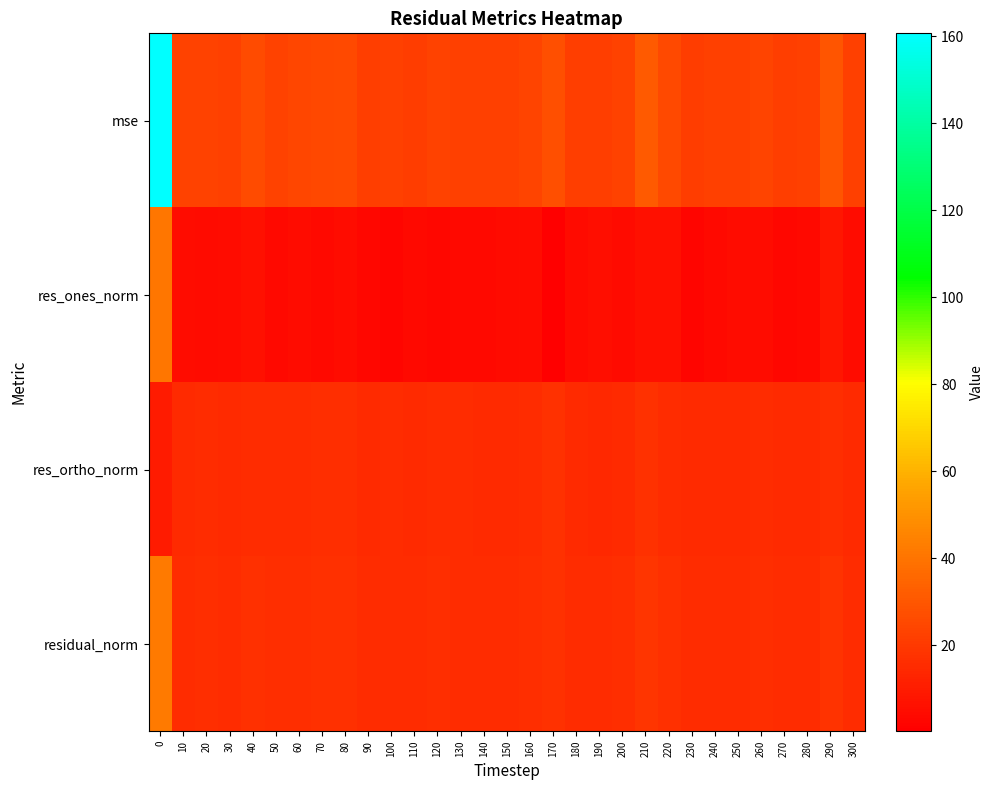

Reading left to right, list all the values displayed in this chart.

mse: 0=160.7	10=23.2	20=23.4	30=22.7	40=26.6	50=23.4	60=24.2	70=25.1	80=25.8	90=22.2	100=22.7	110=21.6	120=23.4	130=22.8	140=22.7	150=22.3	160=23.8	170=27.7	180=21.8	190=21.6	200=23.2	210=31.0	220=25.8	230=21.5	240=22.4	250=22.4	260=23.8	270=22.1	280=22.5	290=29.6	300=22.7
res_ones_norm: 0=40.8	10=5.2	20=4.1	30=5.0	40=6.3	50=3.5	60=5.1	70=3.7	80=5.1	90=3.4	100=2.6	110=3.7	120=3.1	130=3.6	140=3.9	150=4.5	160=4.8	170=0.3	180=4.5	190=5.4	200=4.6	210=6.3	220=6.0	230=2.7	240=3.5	250=4.9	260=5.0	270=3.2	280=3.7	290=8.0	300=4.9
res_ortho_norm: 0=10.0	10=15.1	20=15.5	30=15.0	40=15.9	50=15.7	60=15.5	70=16.2	80=16.0	90=15.3	100=15.6	110=14.9	120=15.8	130=15.4	140=15.3	150=15.0	160=15.4	170=17.5	180=14.8	190=14.5	200=15.3	210=17.3	220=15.8	230=15.1	240=15.3	250=14.9	260=15.4	270=15.2	280=15.3	290=16.2	300=15.0
residual_norm: 0=42.0	10=16.0	20=16.0	30=15.8	40=17.1	50=16.1	60=16.3	70=16.6	80=16.9	90=15.6	100=15.8	110=15.4	120=16.1	130=15.8	140=15.8	150=15.7	160=16.2	170=17.5	180=15.5	190=15.4	200=16.0	210=18.5	220=16.8	230=15.4	240=15.7	250=15.7	260=16.2	270=15.6	280=15.7	290=18.0	300=15.8